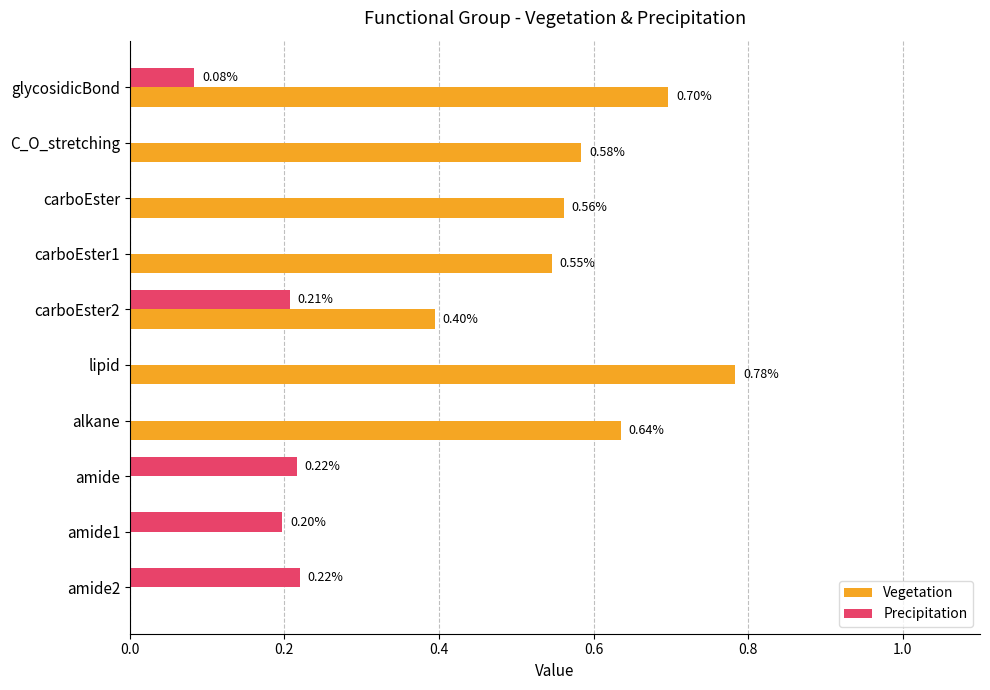

Which series has the largest total across all categories?

Vegetation